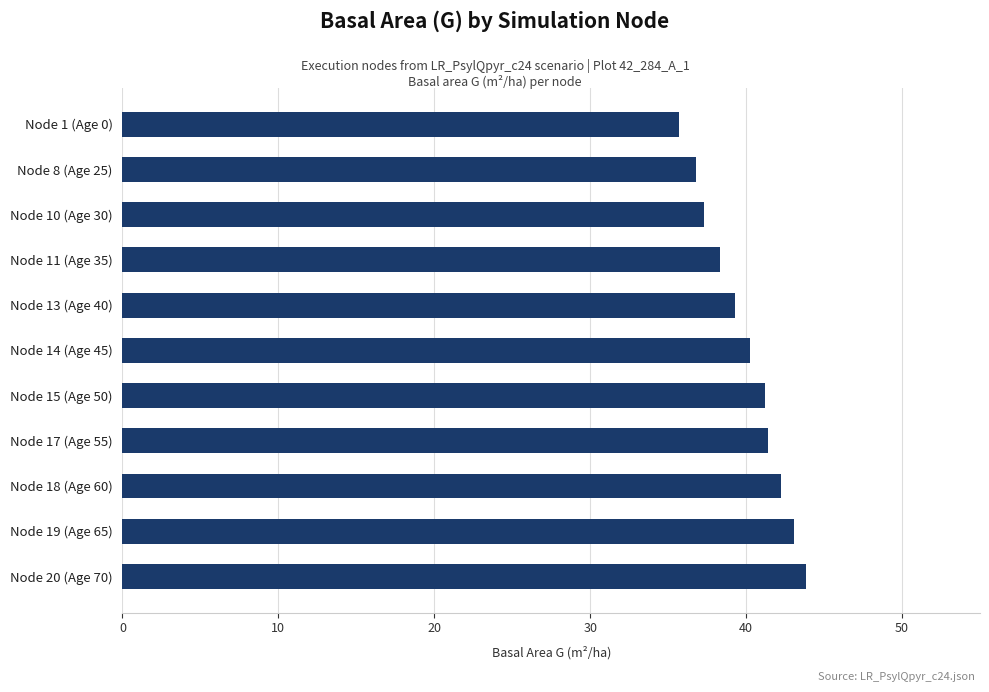

What position from the bottom is Node 10 (Age 30)?

9